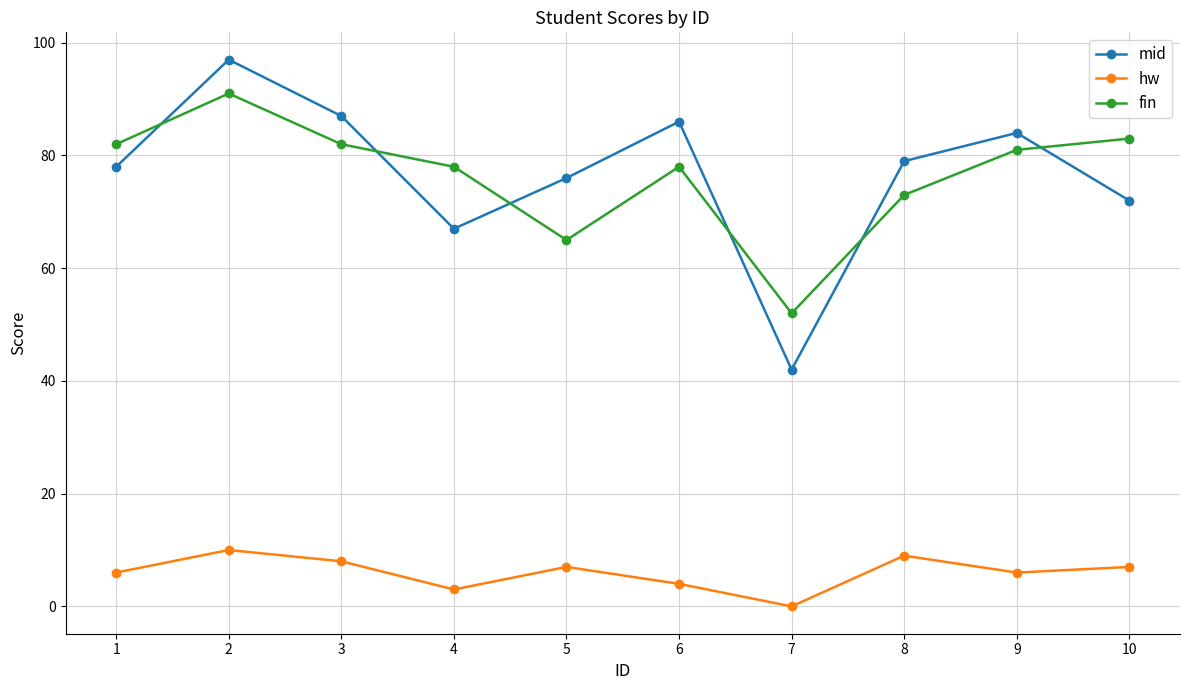

How many lines are shown in the chart?

3